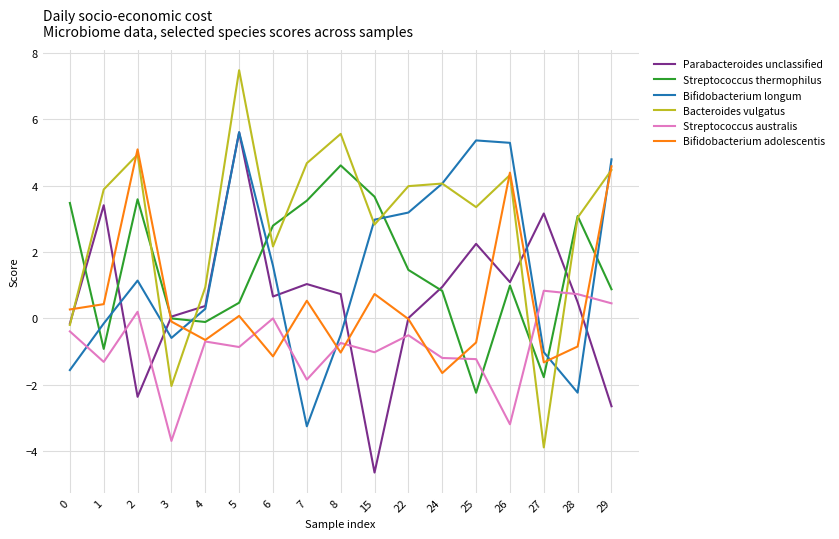

At which category is the sum across all series the highest?

5